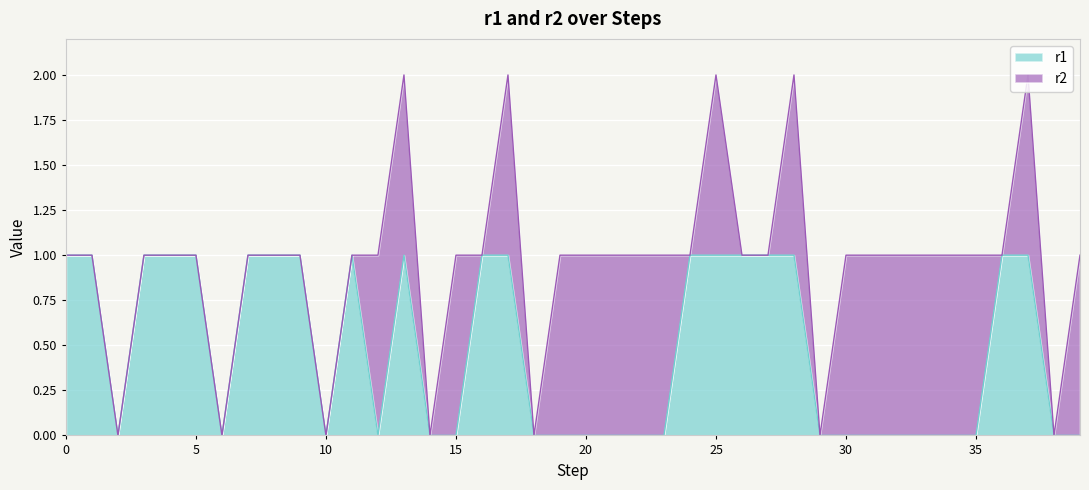

What is the value of the 14th point from the left?

1